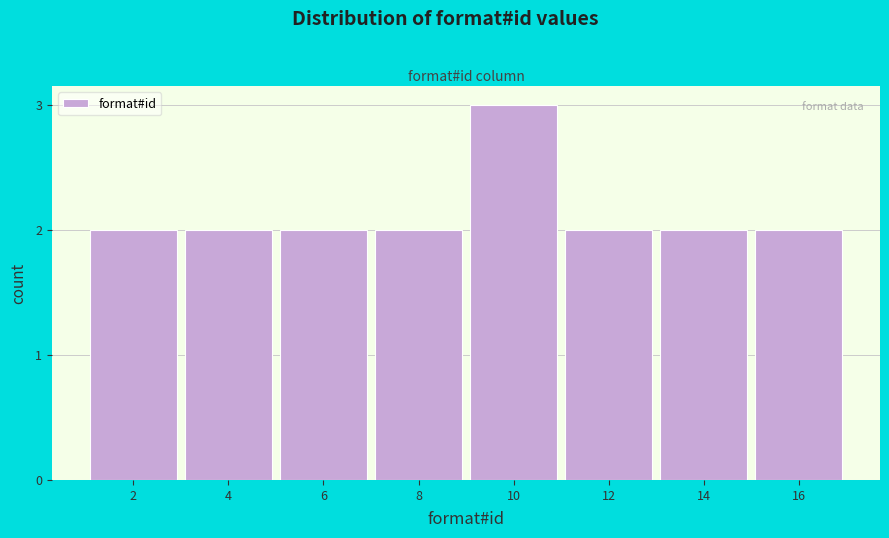

Reading left to right, transcribe all the data shown in this chart.

2=2	4=2	6=2	8=2	10=3	12=2	14=2	16=2